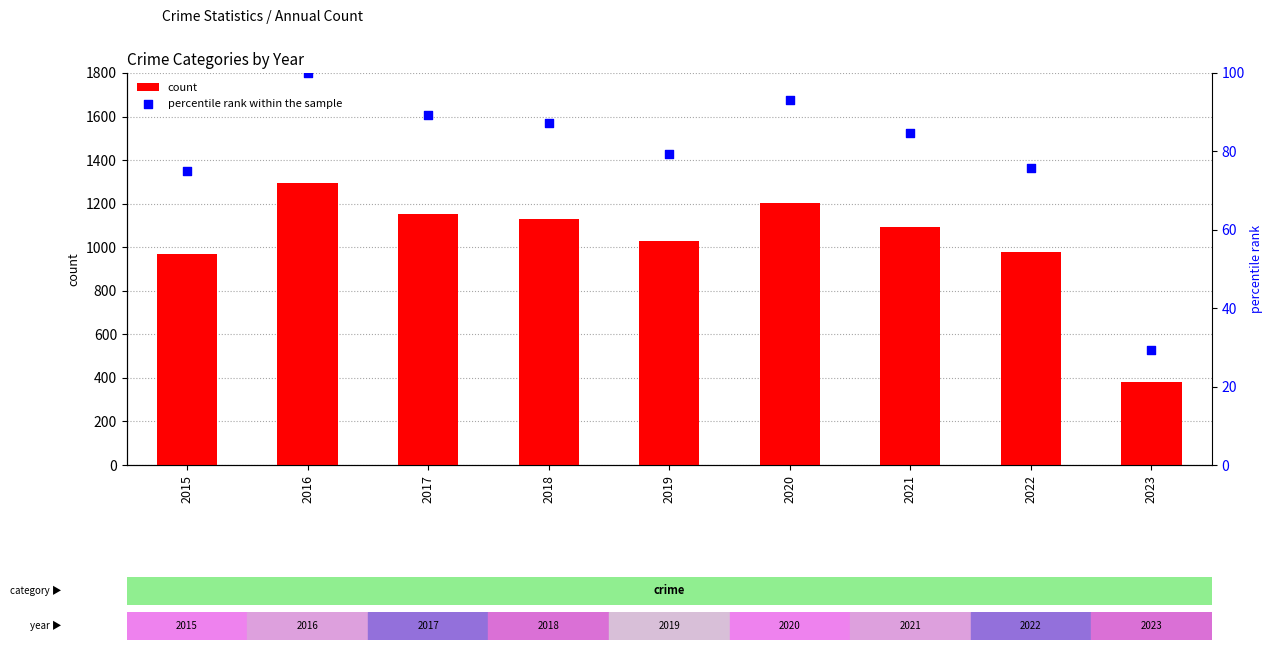

At how many categories does at least one series exceed 1194?

2